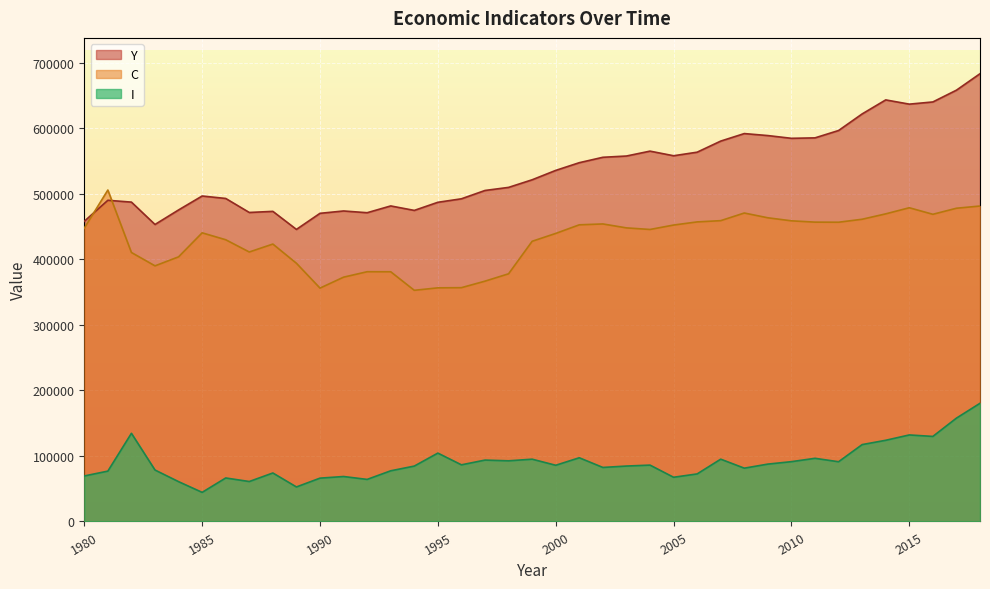

How many data points does each series have?

39